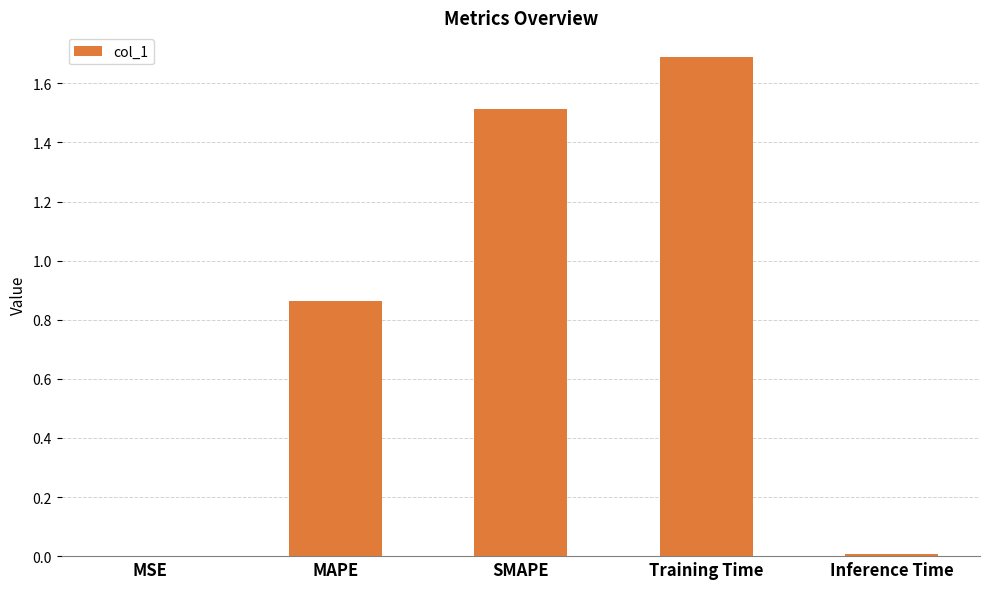

Does the chart contain stacked bars?

No